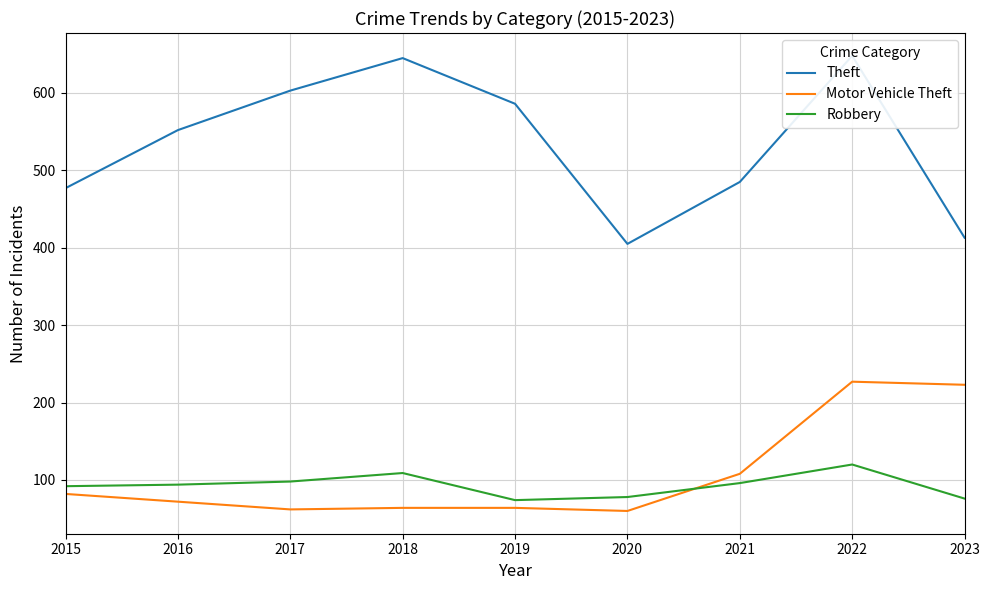

The Motor Vehicle Theft series shows 62 at 2017. True or false?

True